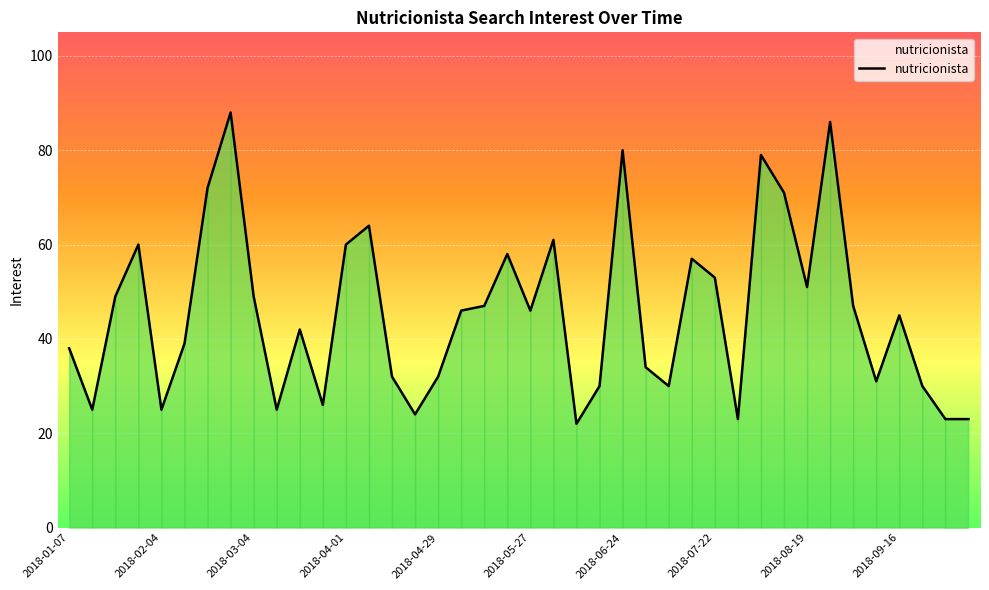

The value at 2018-02-04 is 43. True or false?

False